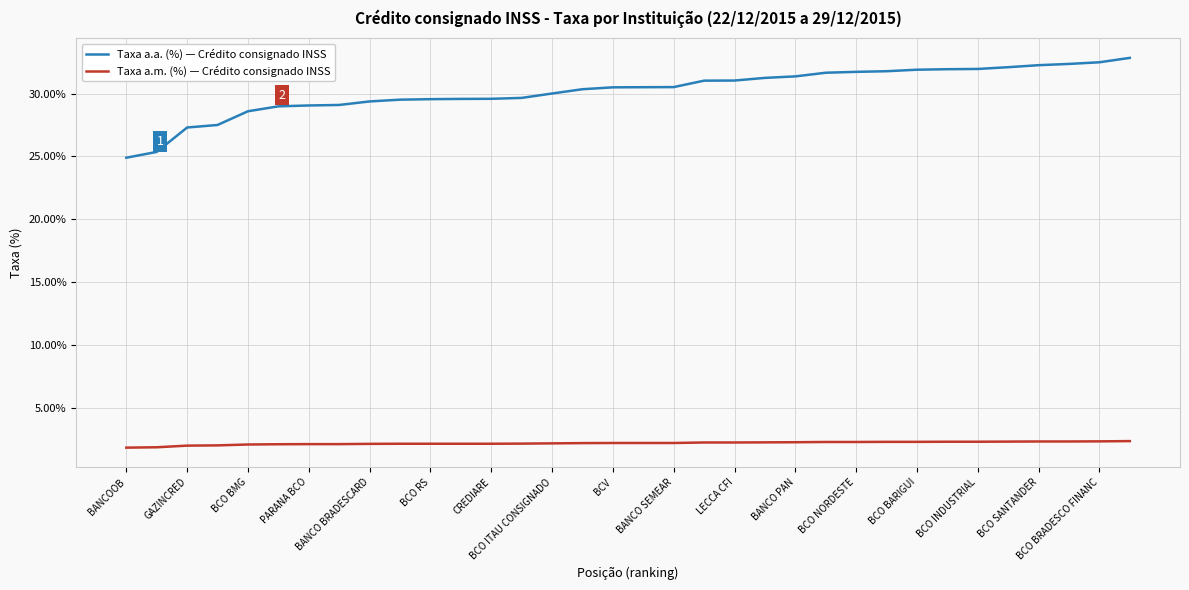

Rank the series by their average value, from highest to lowest.

Taxa a.a. (%) — Crédito consignado INSS, Taxa a.m. (%) — Crédito consignado INSS